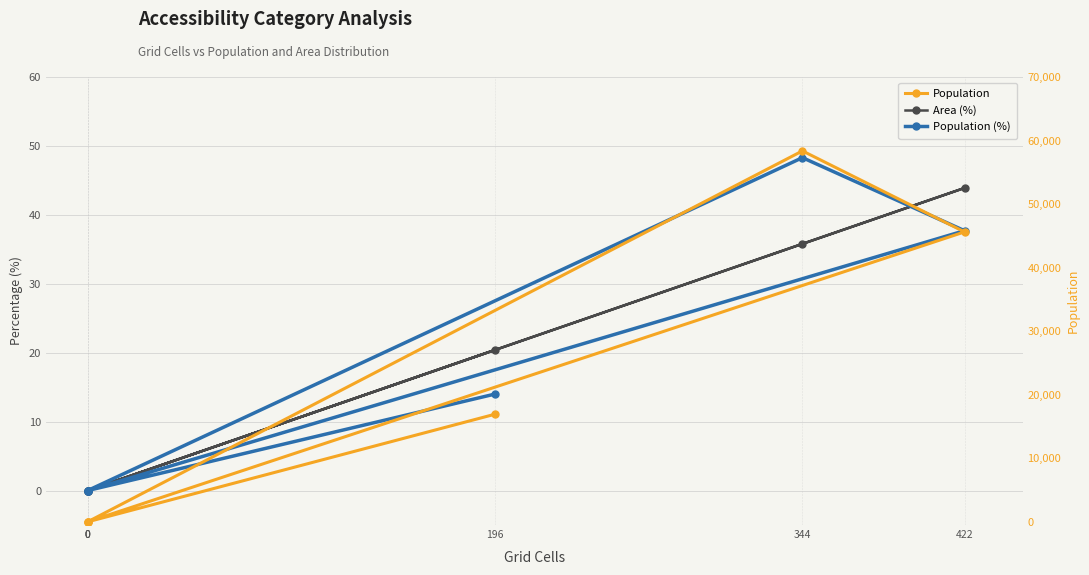

What is the sum of all Population values?

120930.0